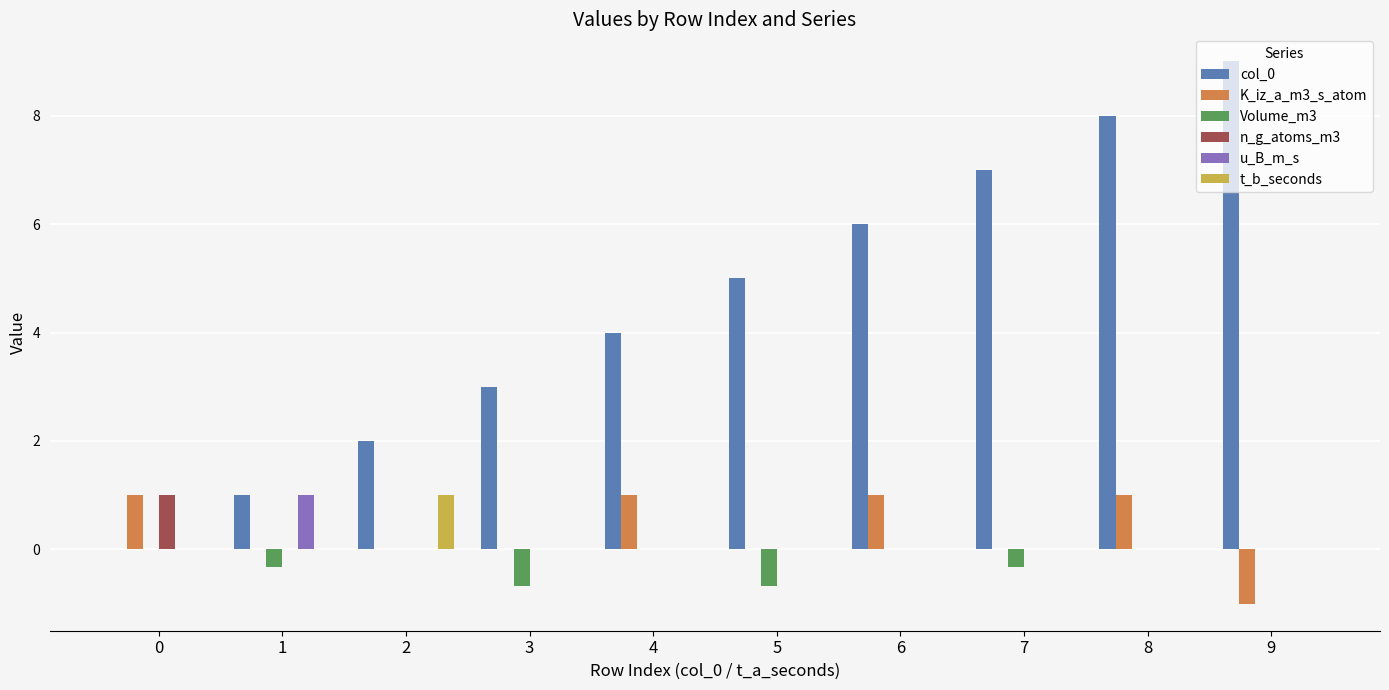

Which category has the highest value in the u_B_m_s series?

1